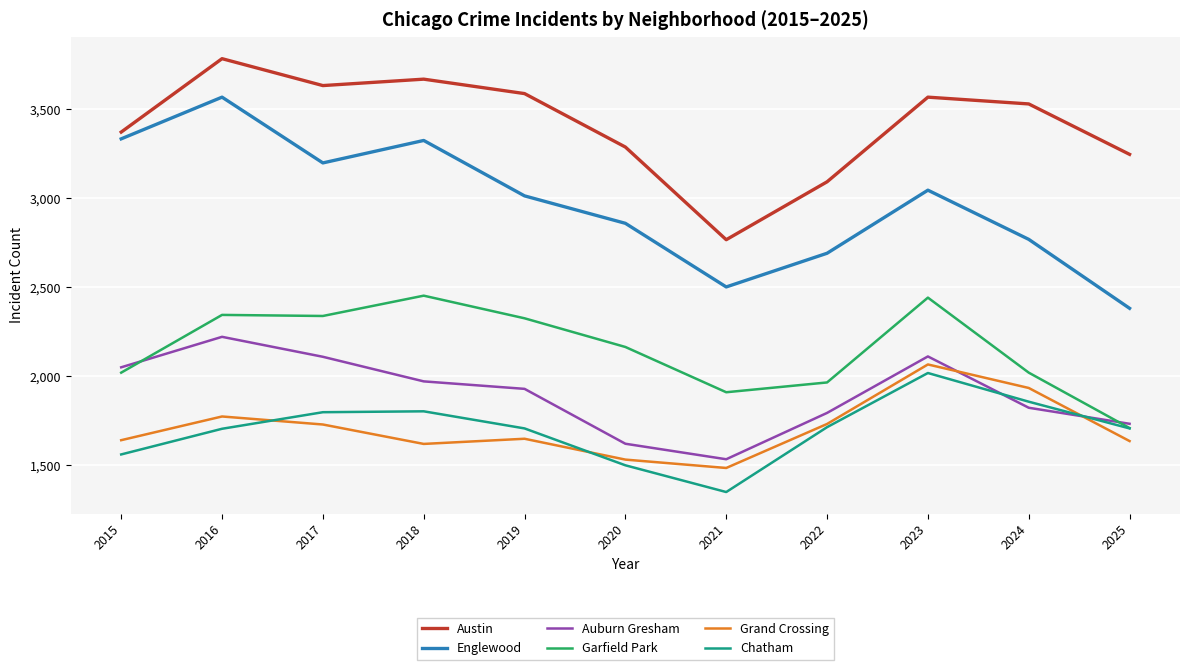

Is it true that Austin equals 5412 at 2022?

False